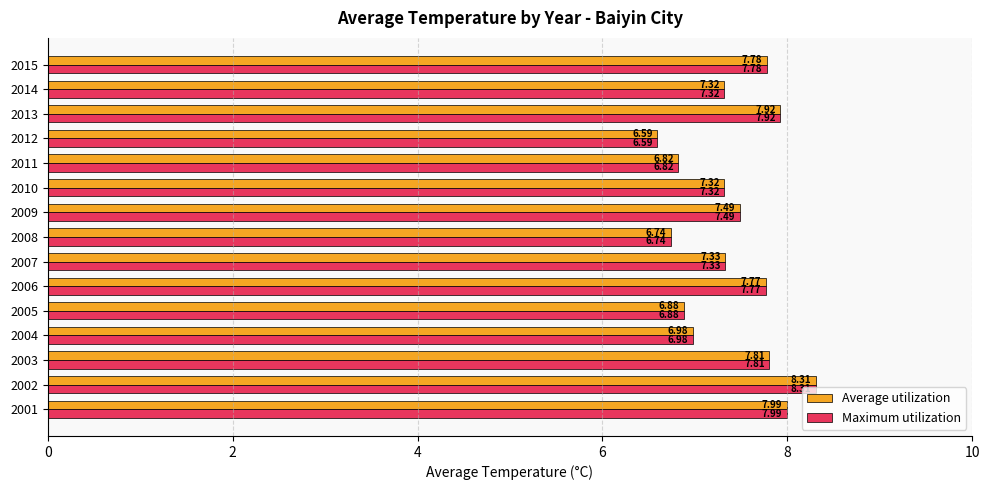

Count the number of data series in this chart.

2